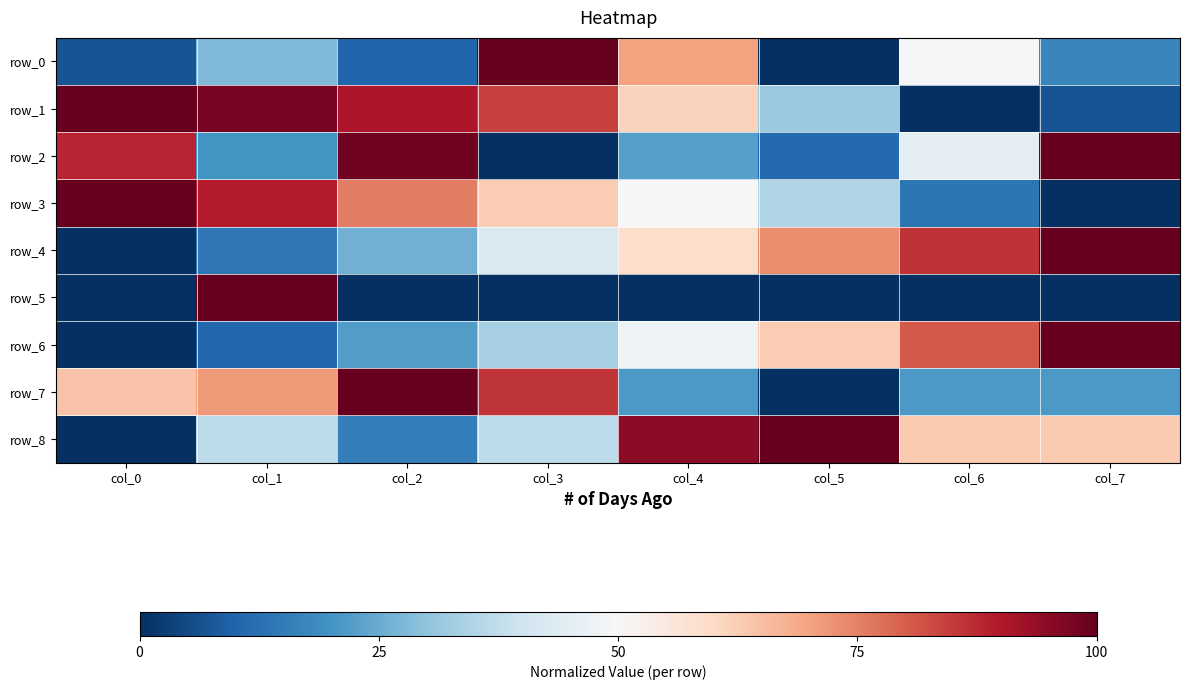

Rank the series at col_7 from lowest to highest value.

row_3, row_5, row_1, row_0, row_7, row_8, row_2, row_4, row_6